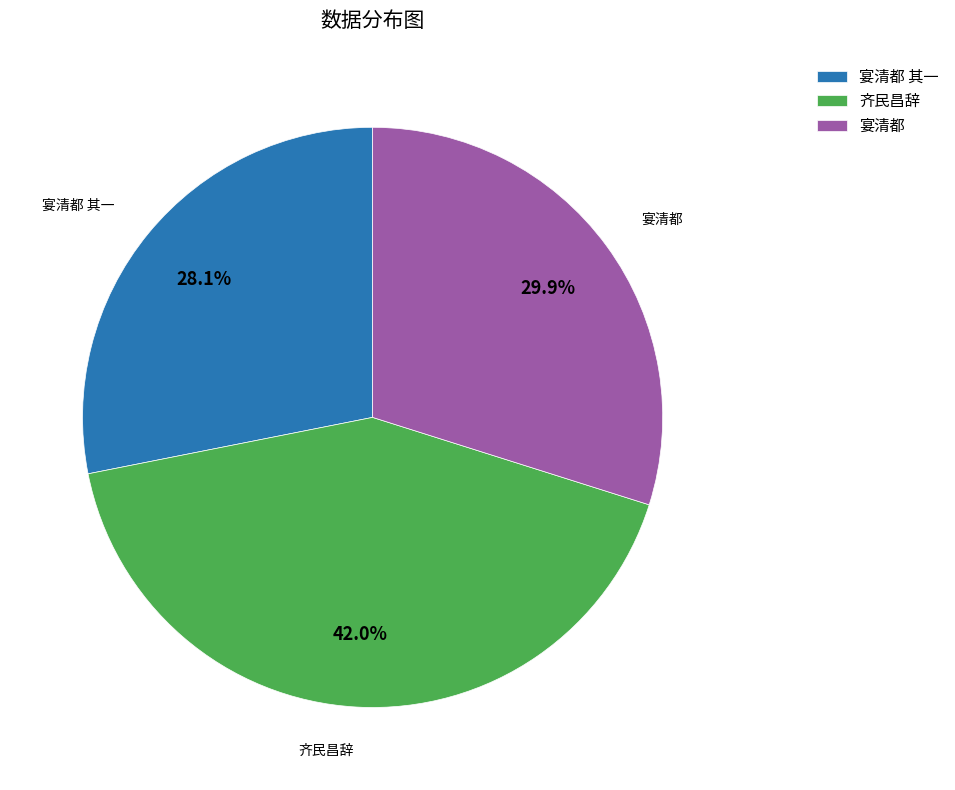

Rank the categories by value from lowest to highest.

宴清都 其一, 宴清都, 齐民昌辞